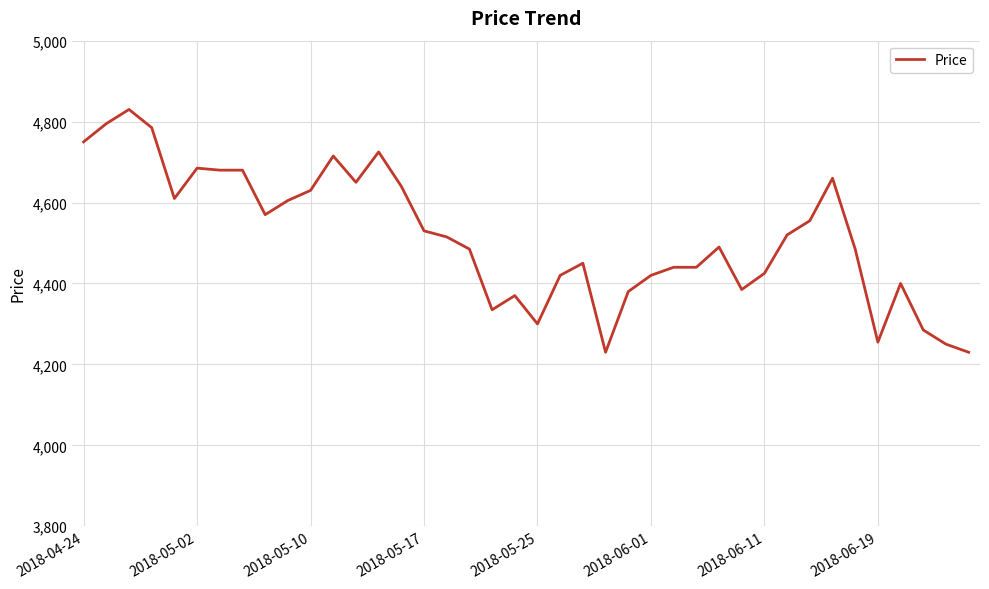

How many lines are shown in the chart?

1